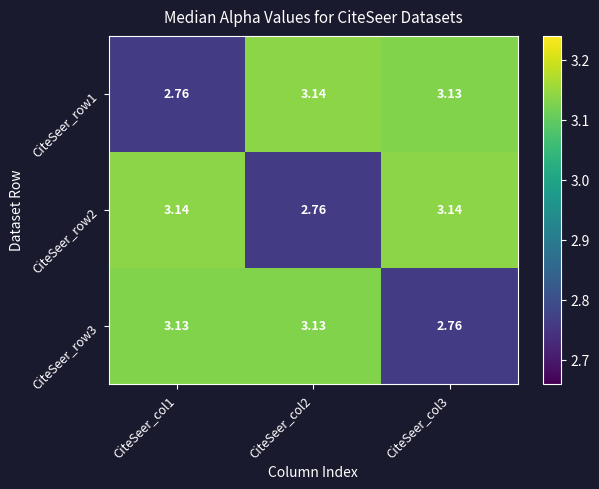

Which category has the highest value across all series?

CiteSeer_col2